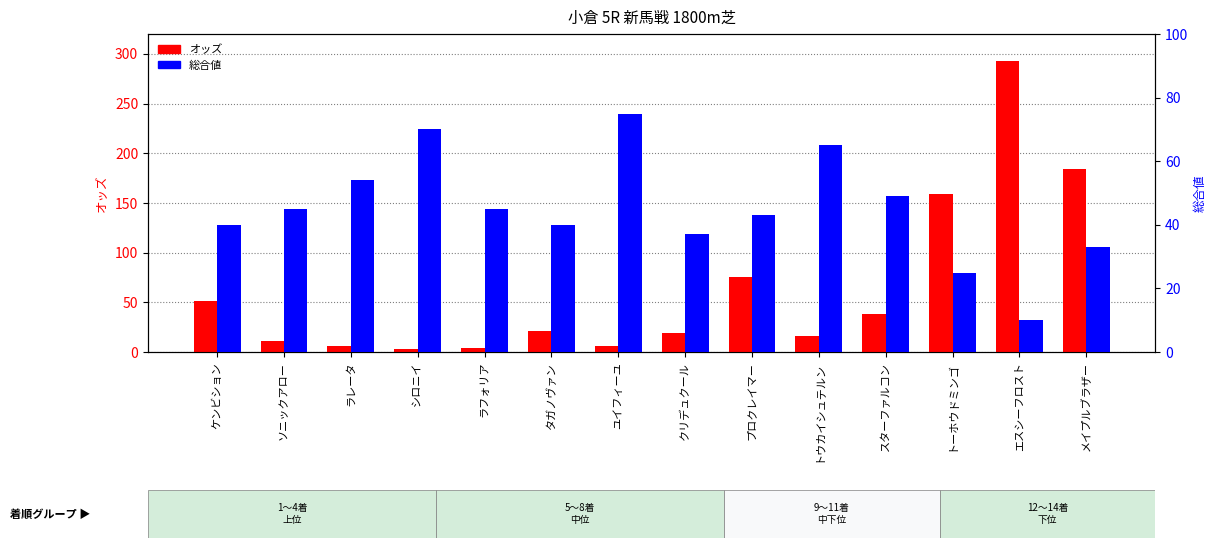

How many data points in 総合値 are above 45?

5